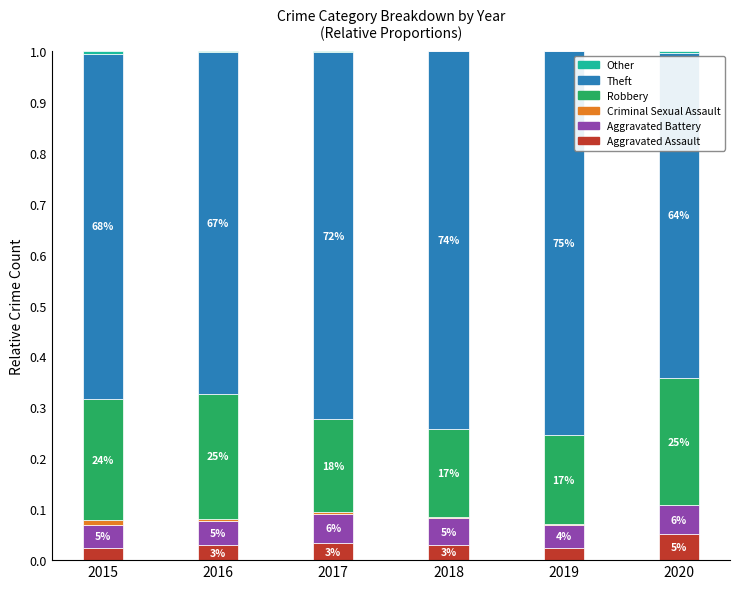

What is the sum of all Robbery values?

1.3